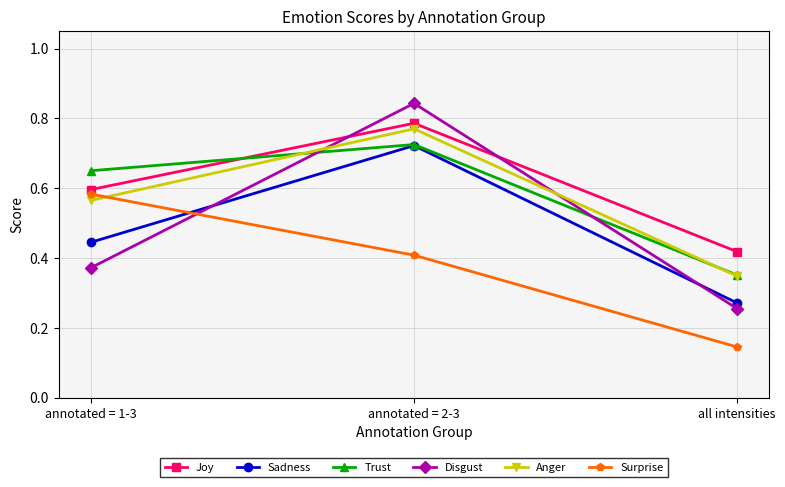

What is the label of the 2nd point from the left?

annotated = 2-3